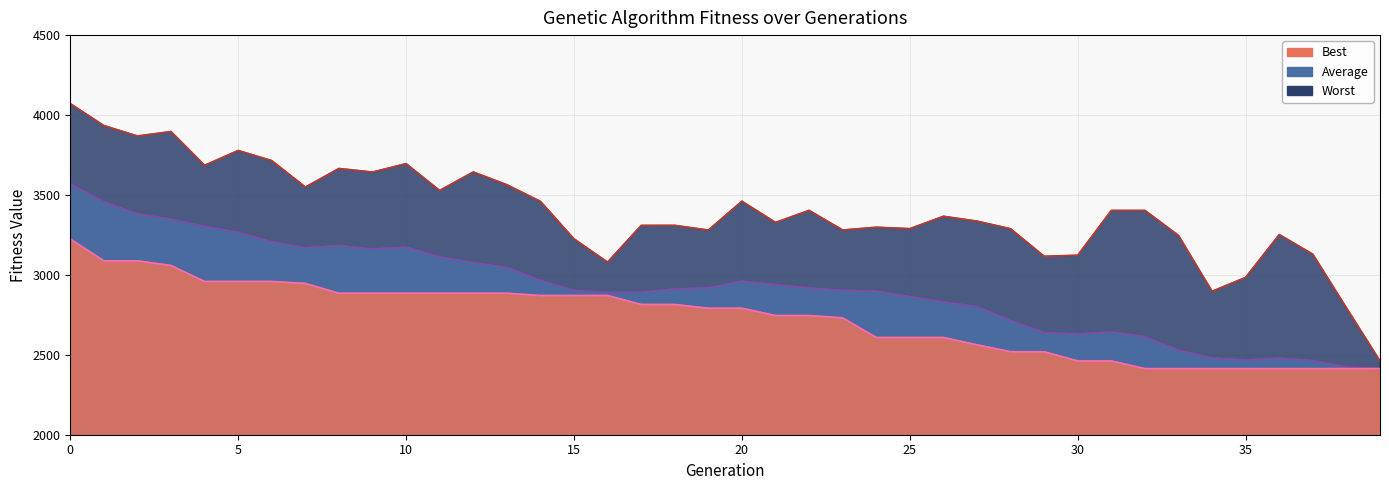

True or false: Average and Best intersect in this chart.

False